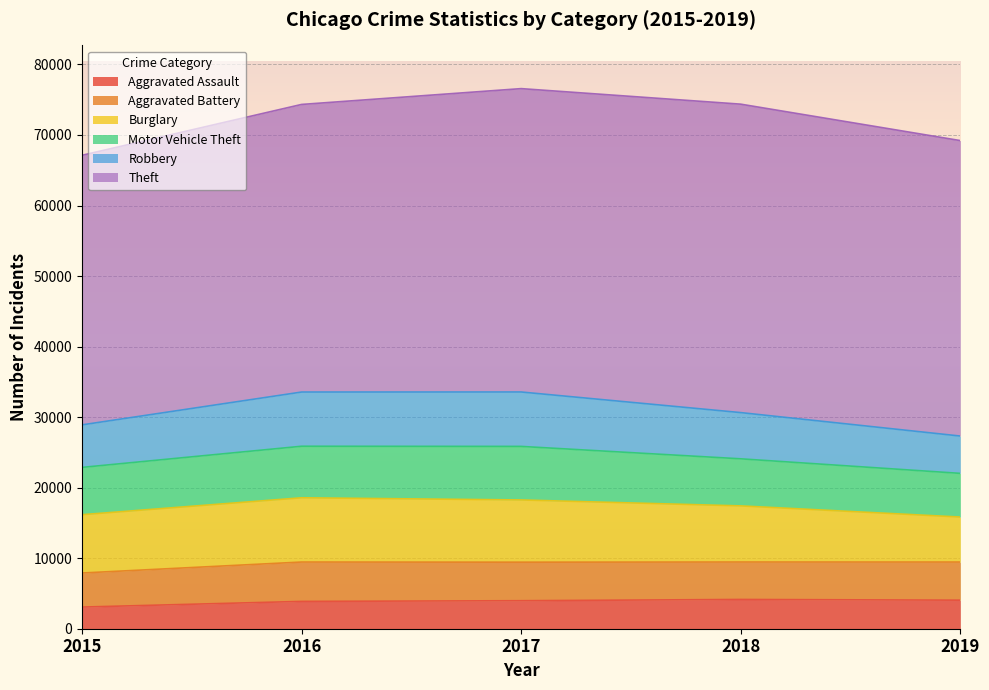

What is the maximum value shown in the chart?

43728